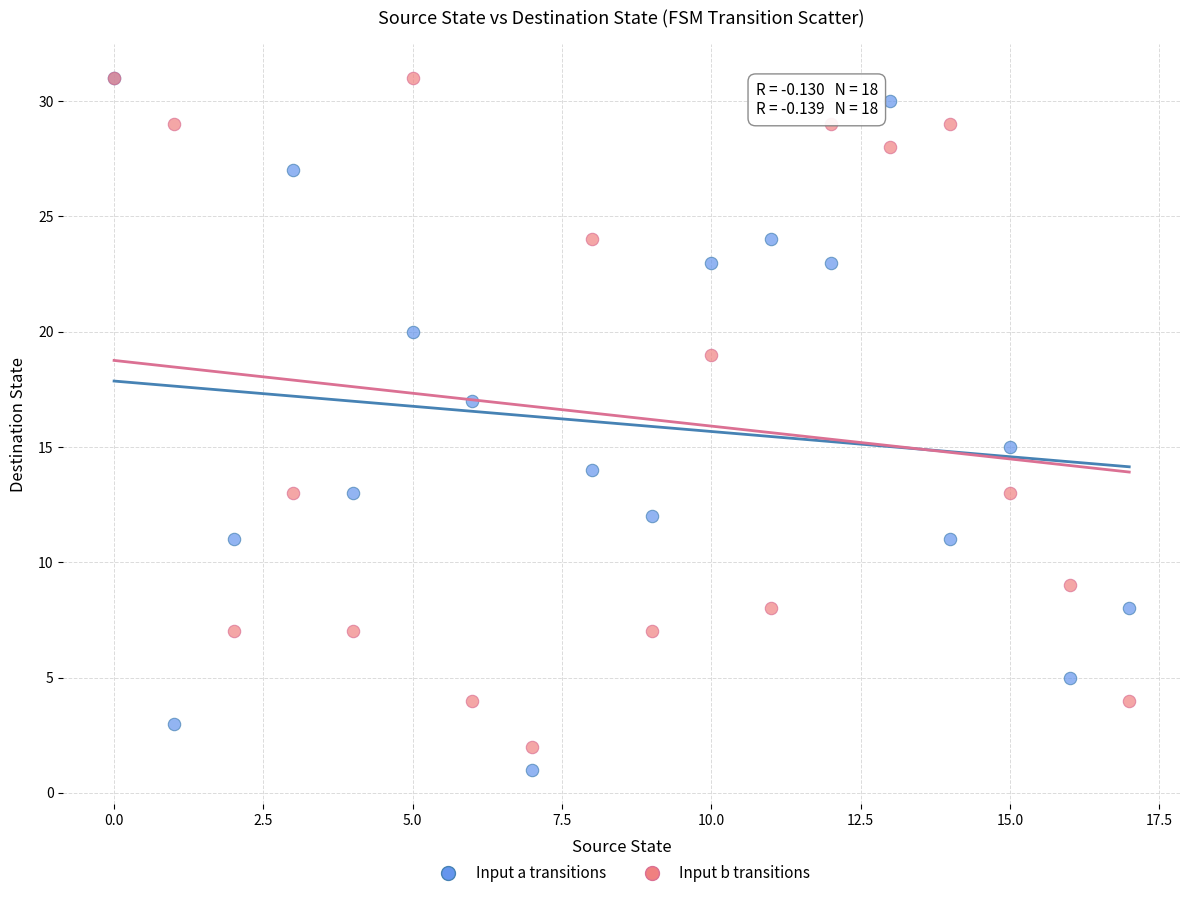

What are all the series names shown in the legend?

Input a transitions, Input b transitions